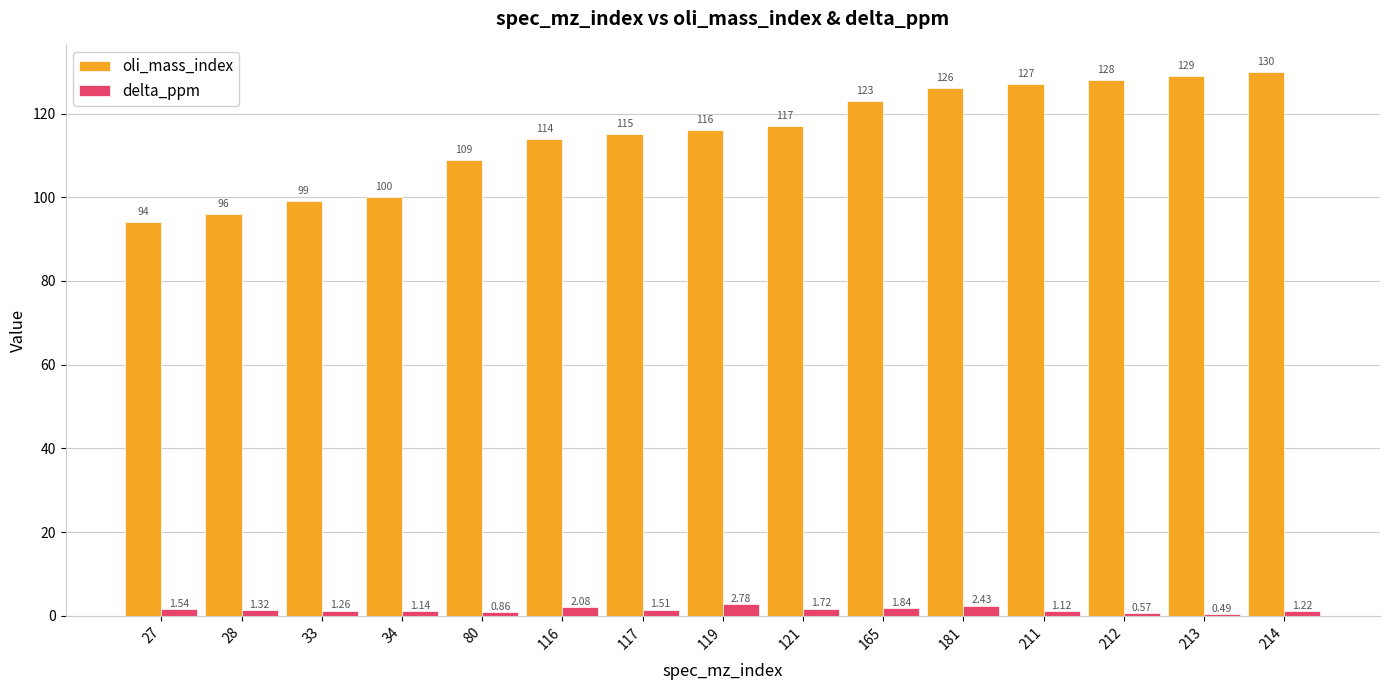

List the series in order of their peak value, highest first.

oli_mass_index, delta_ppm